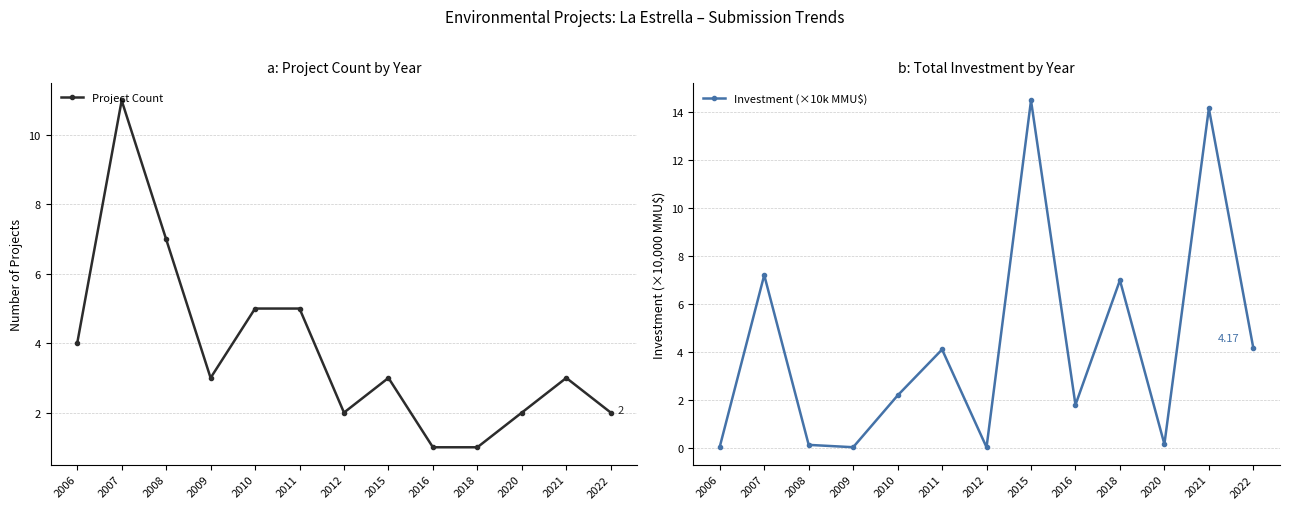

Where is the first local minimum for Project Count?

2009